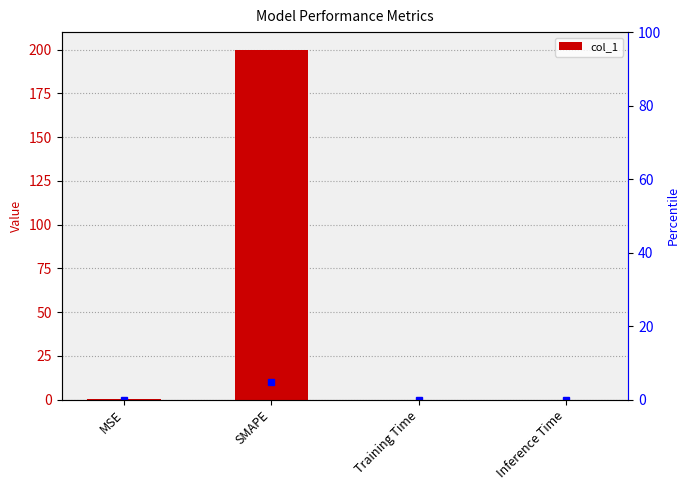

What value does the data have at MSE?

0.3